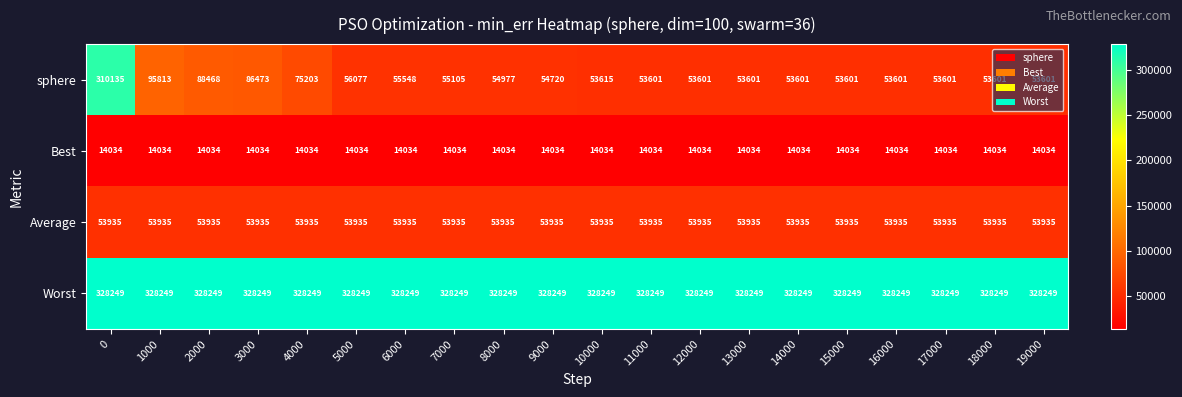

What is the approximate value of Best at 15000?

14034